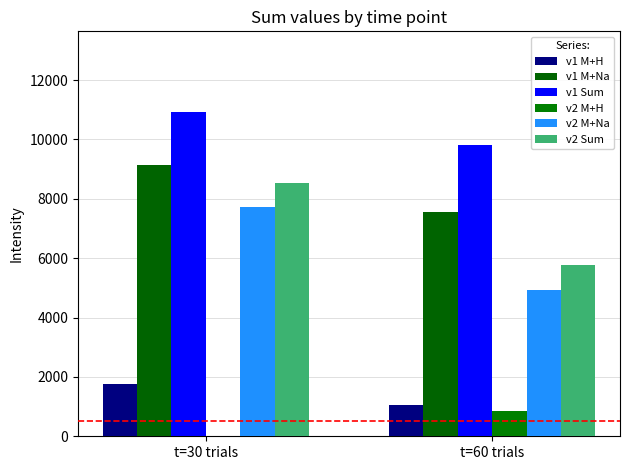

What value does the v2 Sum series have at t=30 trials?

8537.4